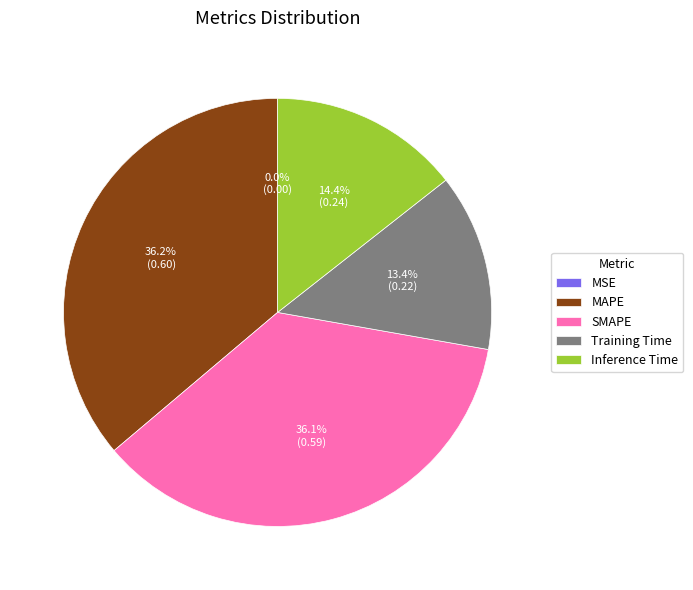

Is it true that SMAPE is 36% of the pie?

True